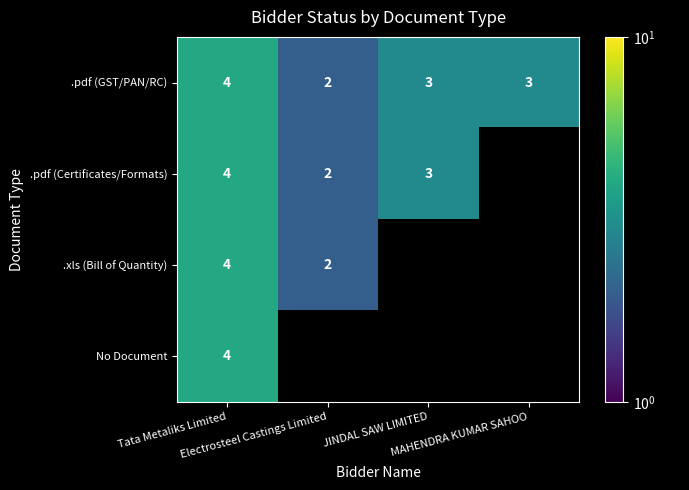

How many .pdf (GST/PAN/RC) values are between 3 and 4?

3